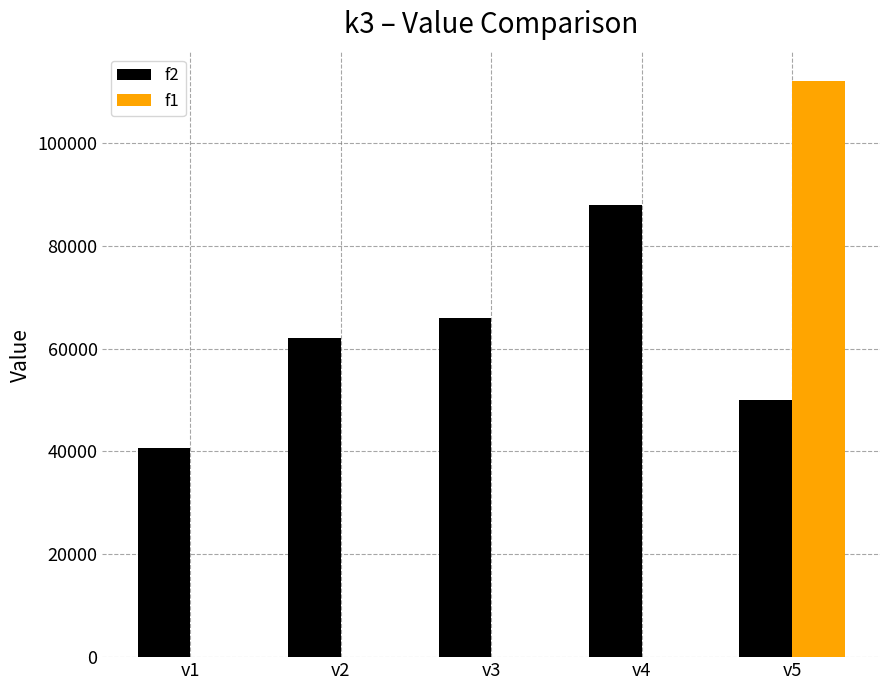

Are the bars horizontal?

No